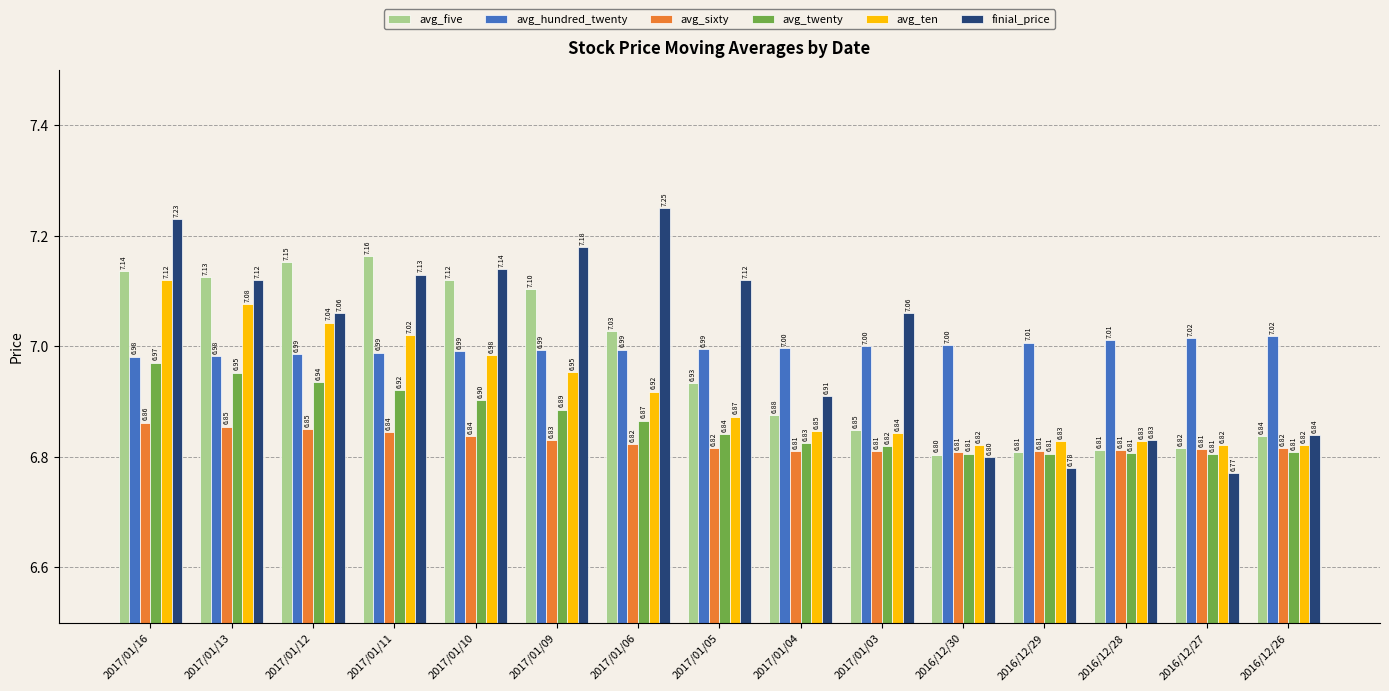

What is the total value across all series at 2017/01/12?

42.0